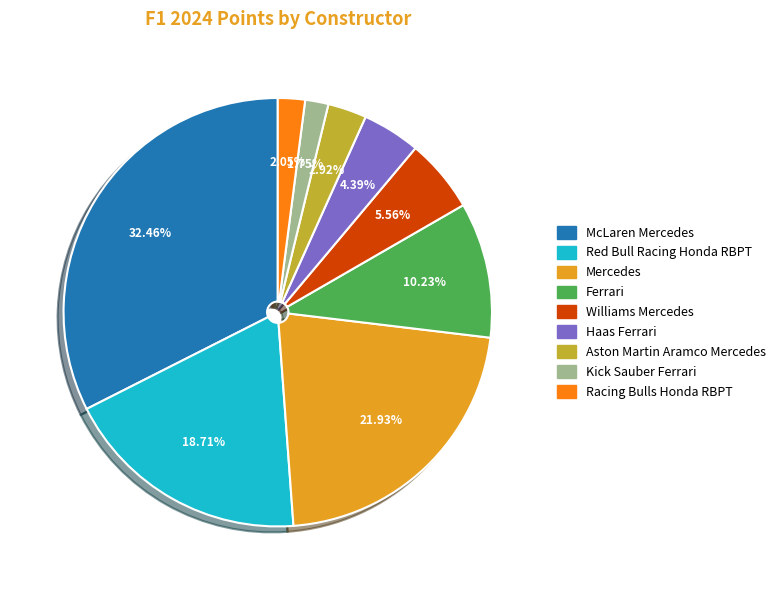

Is there a majority slice in this chart?

No